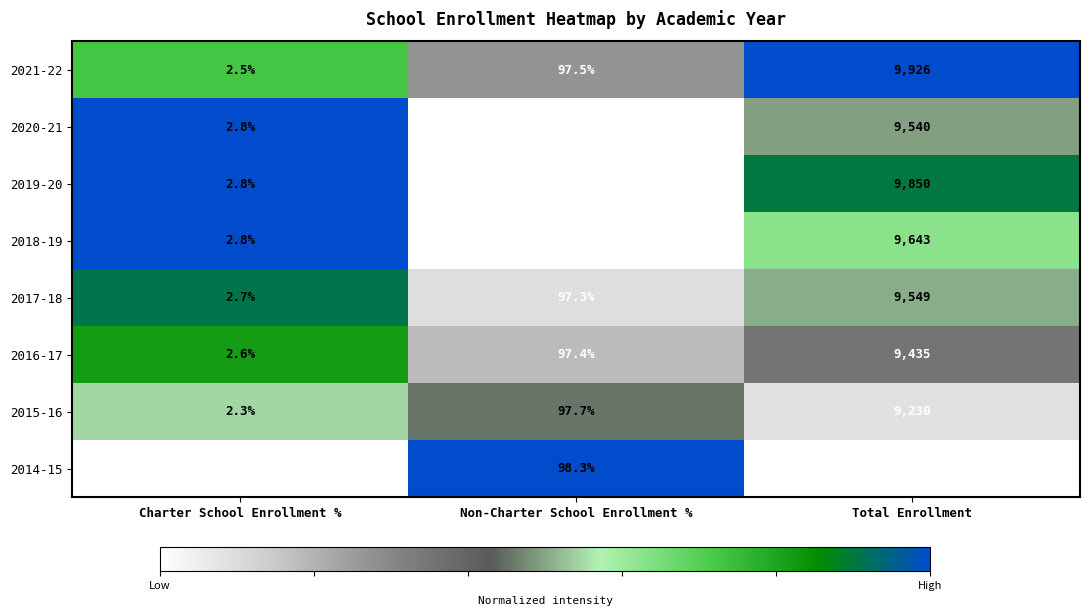

List the labels in order of 2020-21 value, smallest first.

Charter School Enrollment %, Non-Charter School Enrollment %, Total Enrollment